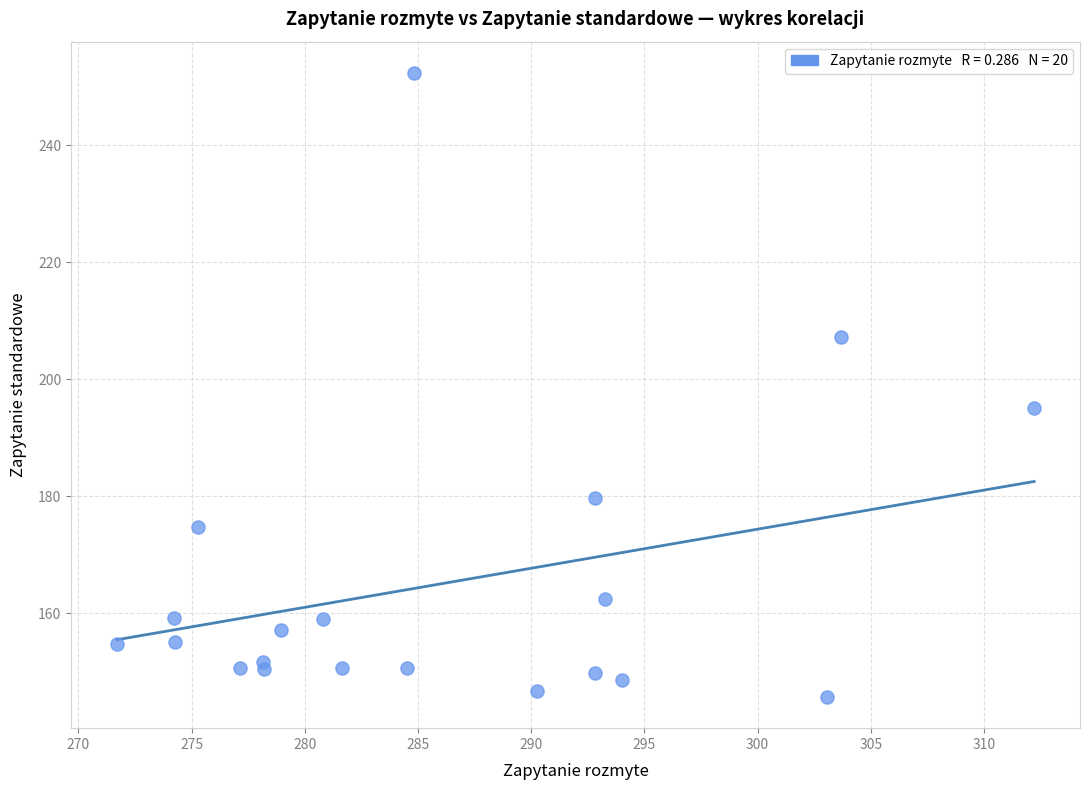

What Y value in the scatter plot is closest to 199?

195.1